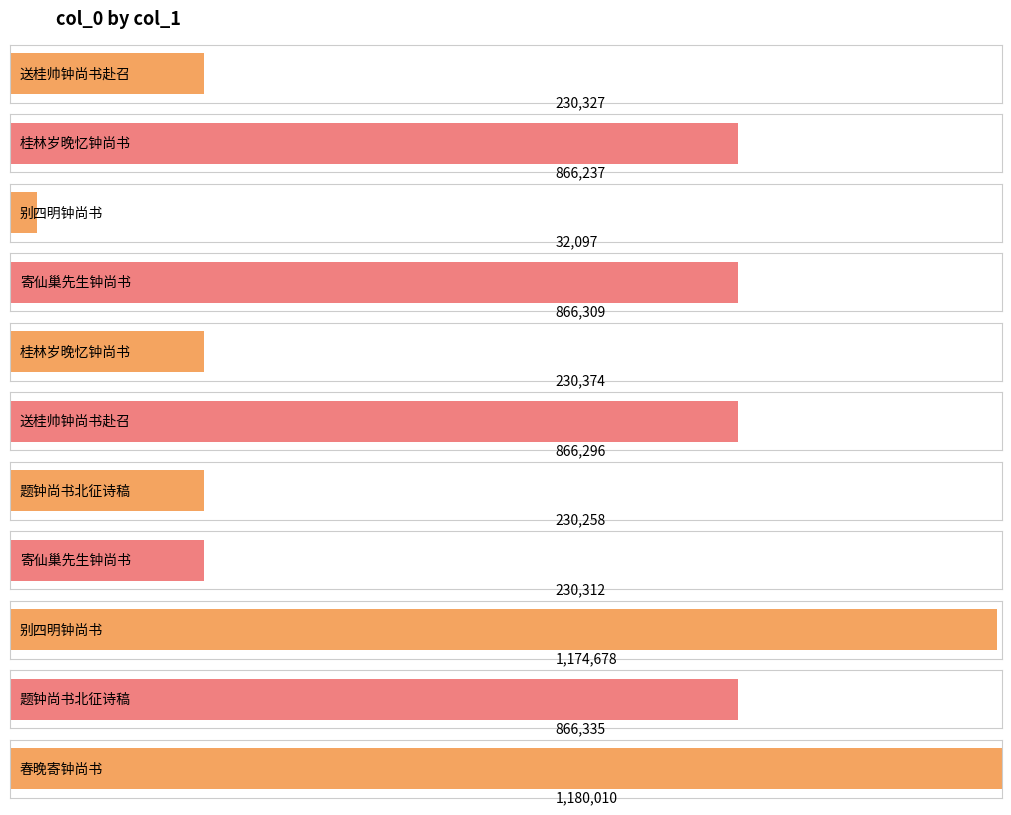

What is the value of the 1st bar from the left?

230327